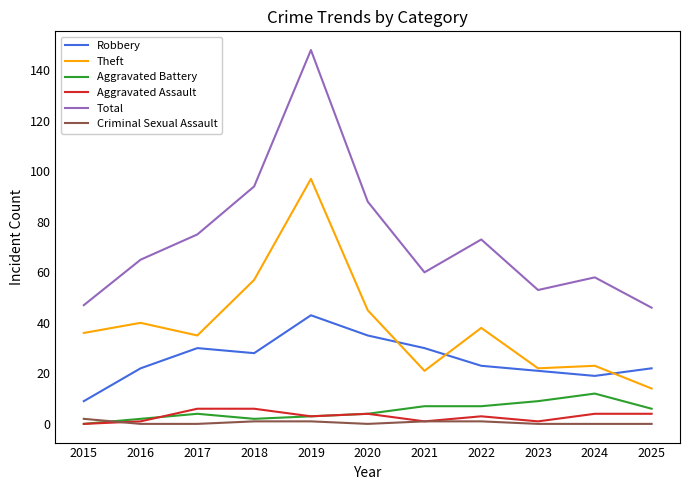

True or false: Total and Theft cross at least once.

False